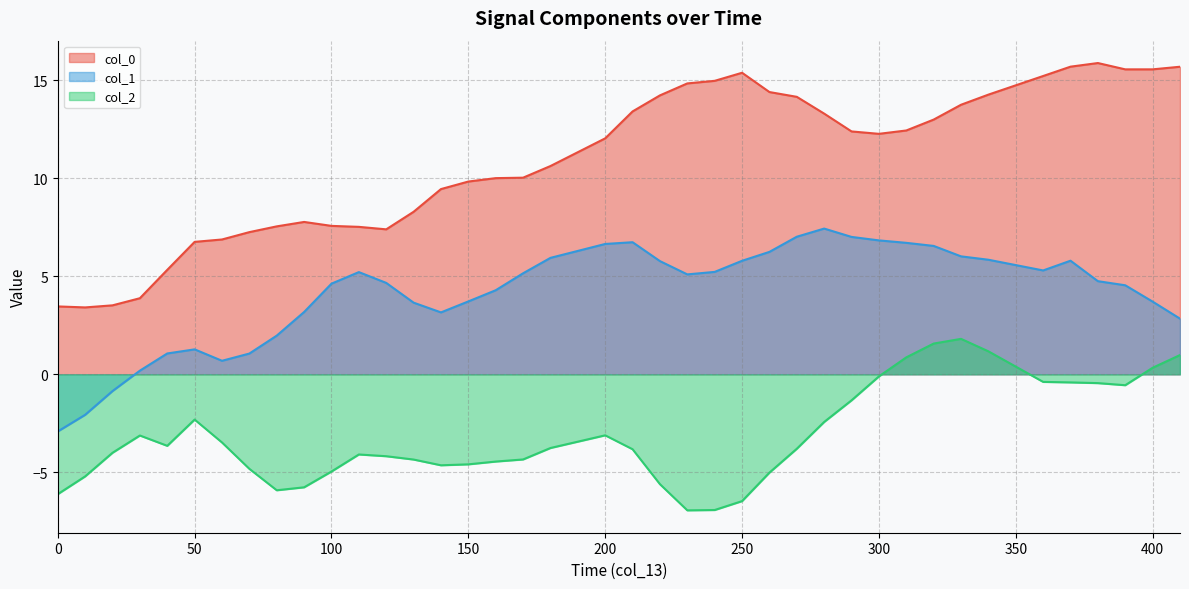

Between 110 and 240, which series saw the biggest shift?

col_0